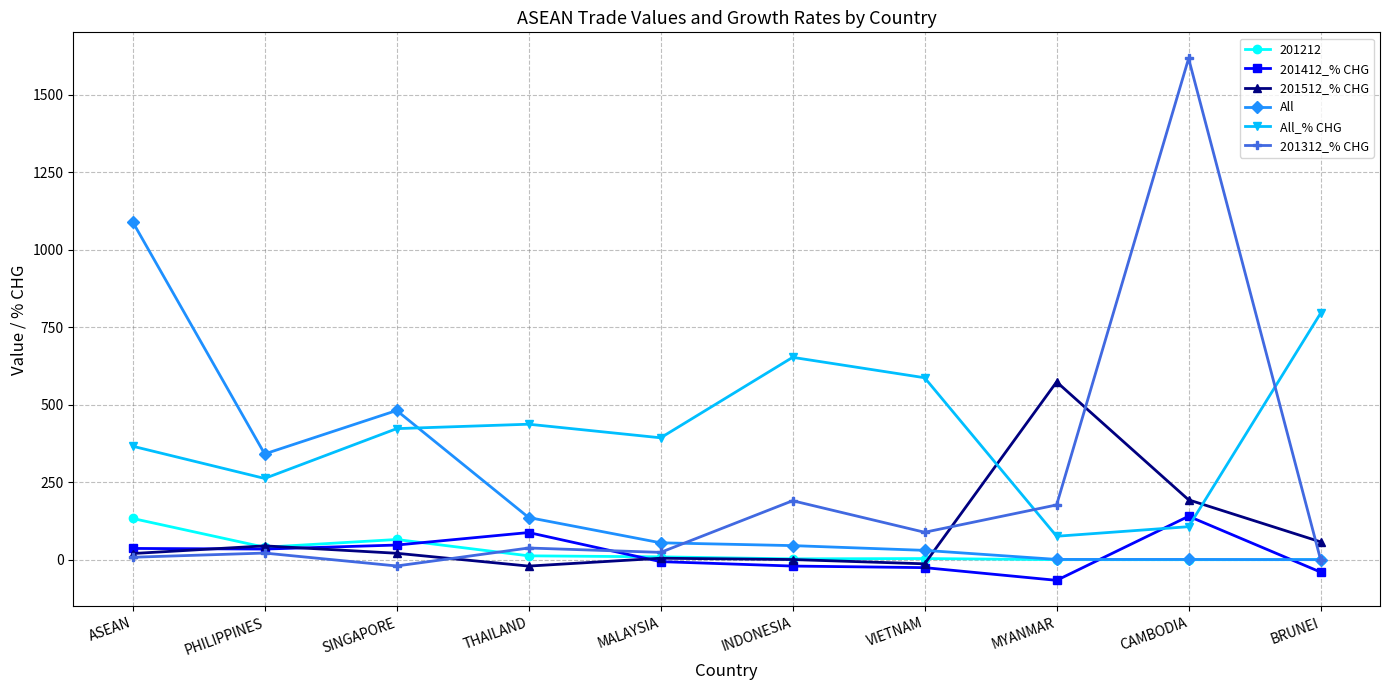

Between which two adjacent categories do All and All_% CHG first intersect?

SINGAPORE and THAILAND